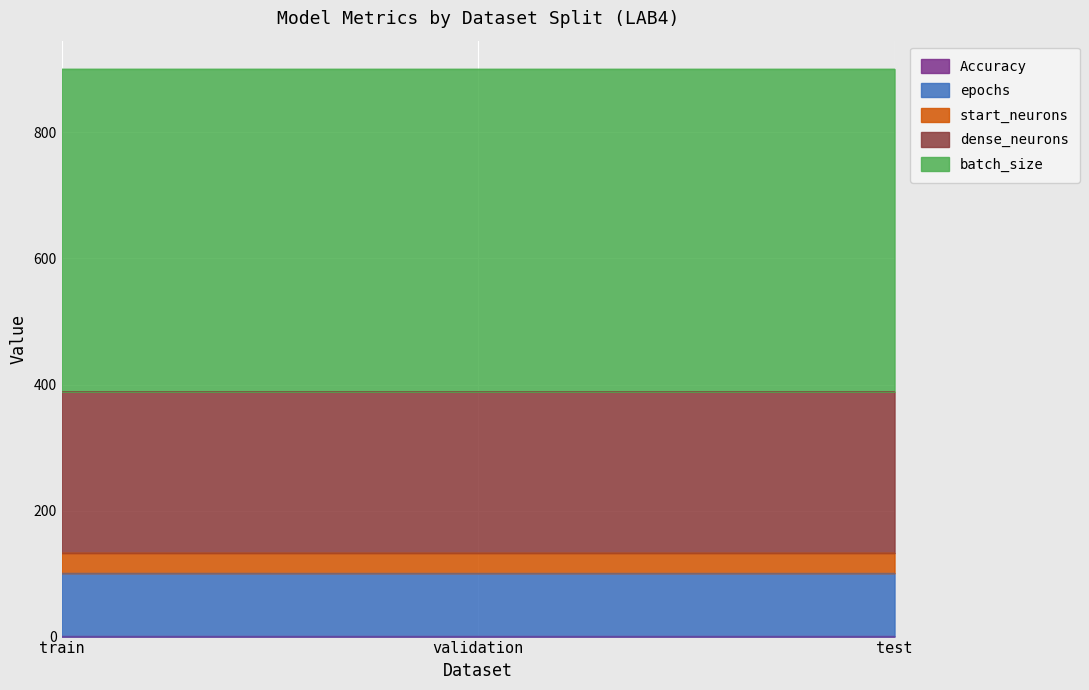

What is the average value of the dense_neurons series?

256.0